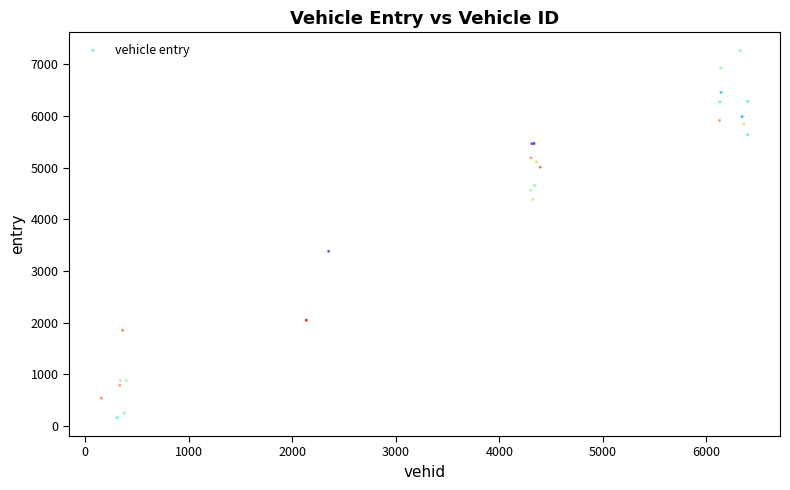

What Y value in the scatter plot is closest to 3711?

3379.8